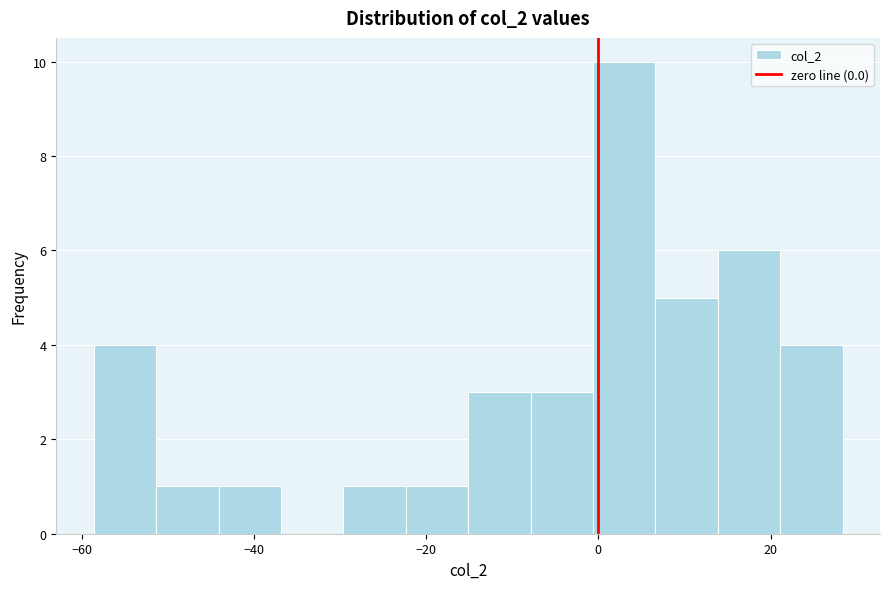

Around what value on the x-axis is the tallest bar? Give the approximate position of its centre, as read against the axis.

2